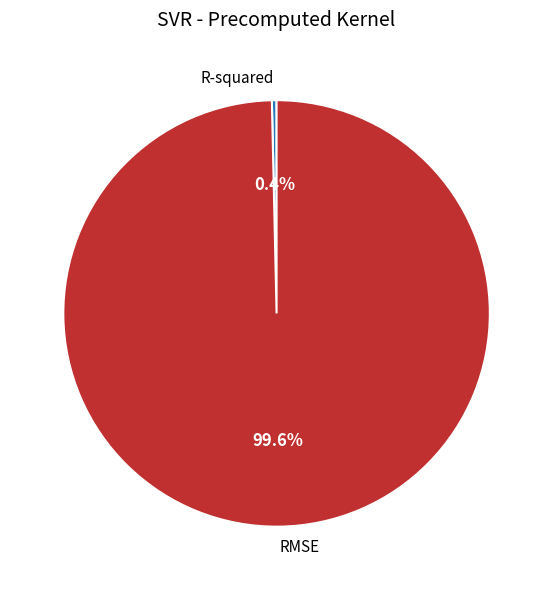

The RMSE slice represents 100% of the pie. True or false?

True